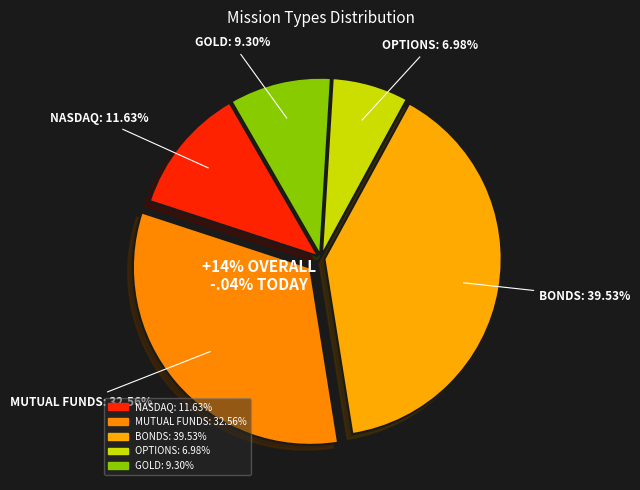

To the nearest percent, what is the average slice percentage?

20%